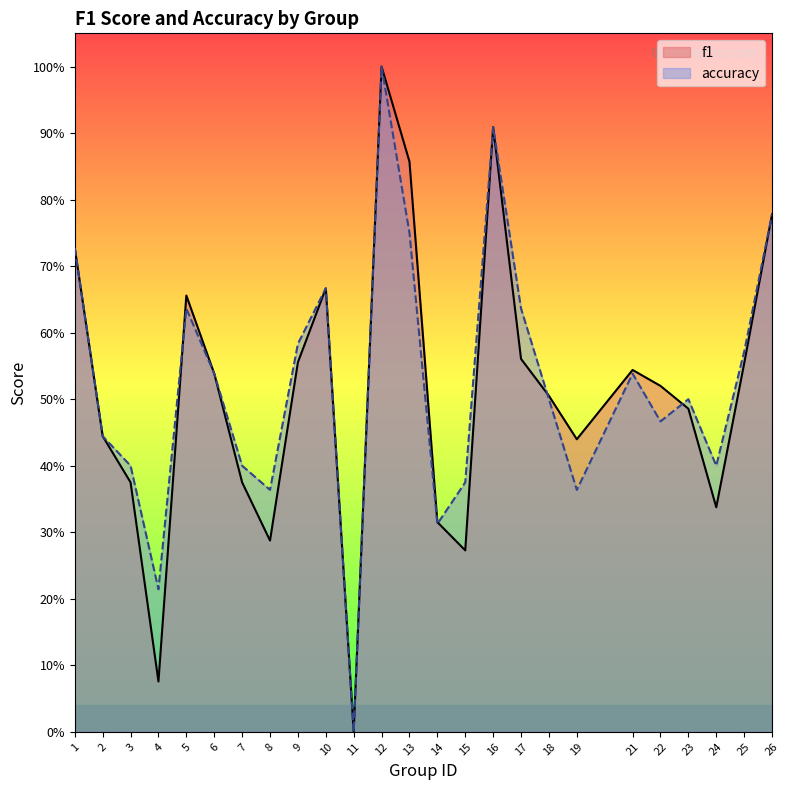

Is the value of accuracy at 22 greater than the value of f1 at 5?

No